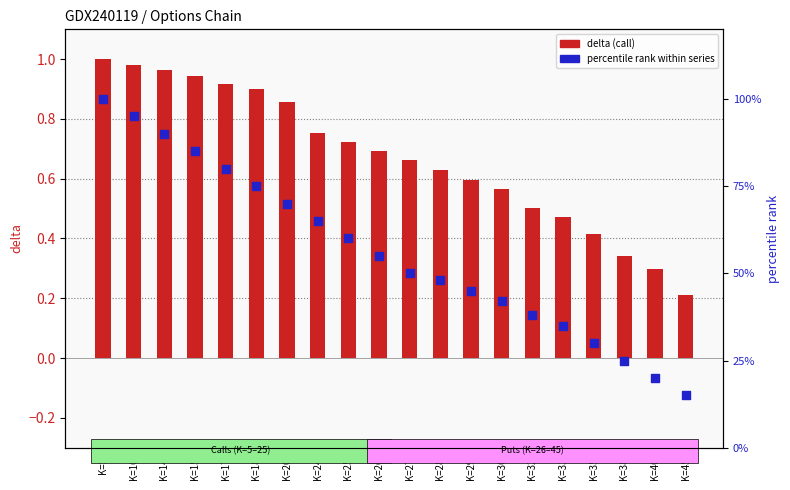

Is the value of percentile rank at K=17 greater than the value of delta (call) at K=38?

Yes